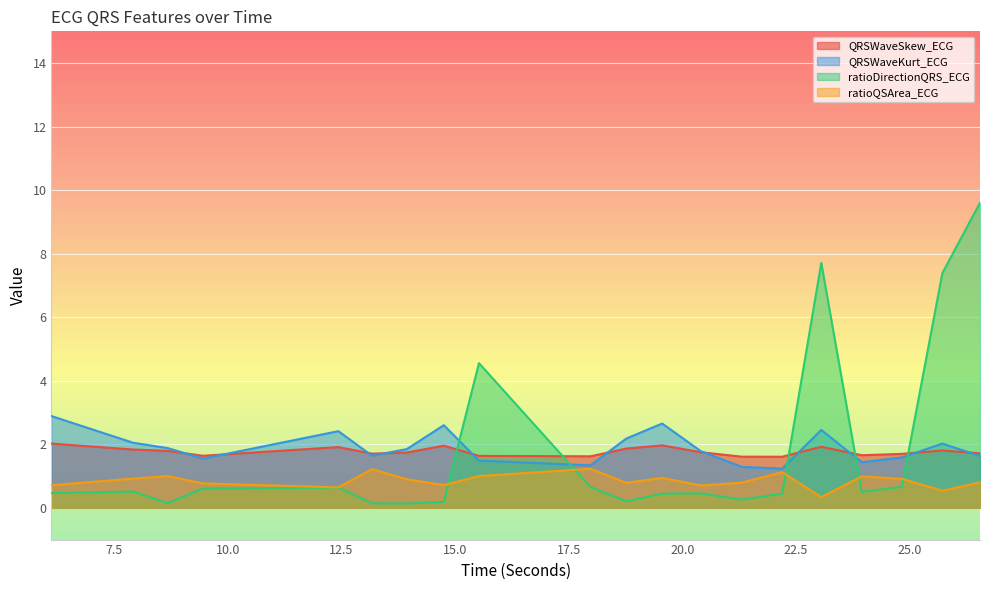

What is the label of the 14th point from the left?

21.3046875